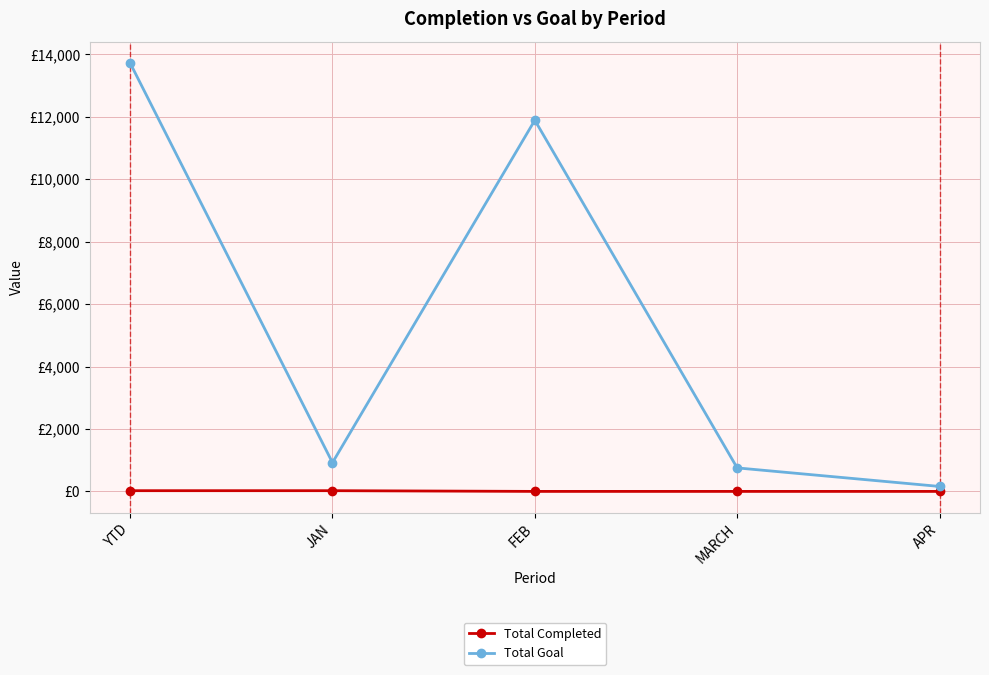

Does the chart have visible grid lines?

Yes